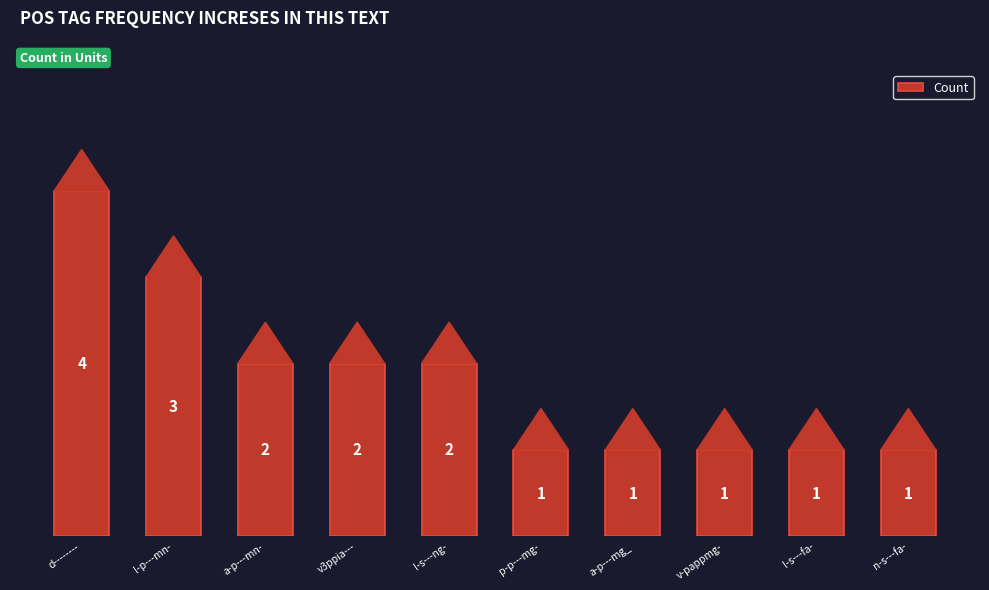

What is the sum of all values?

18